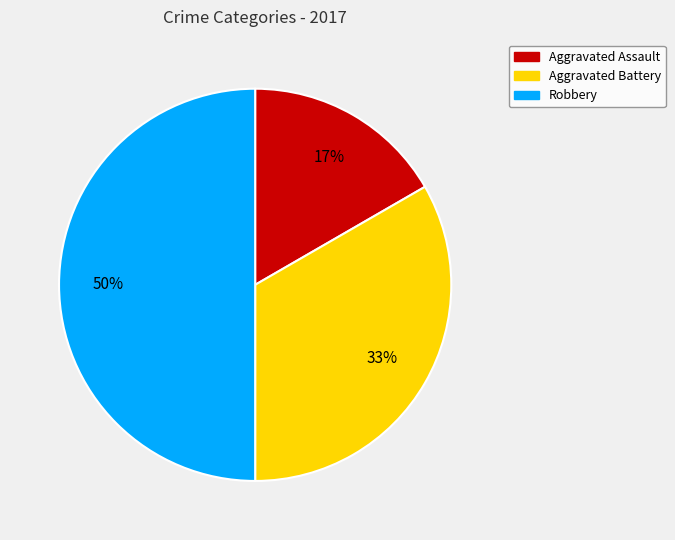

To the nearest percent, what is the combined percentage of Aggravated Assault and Aggravated Battery?

50%